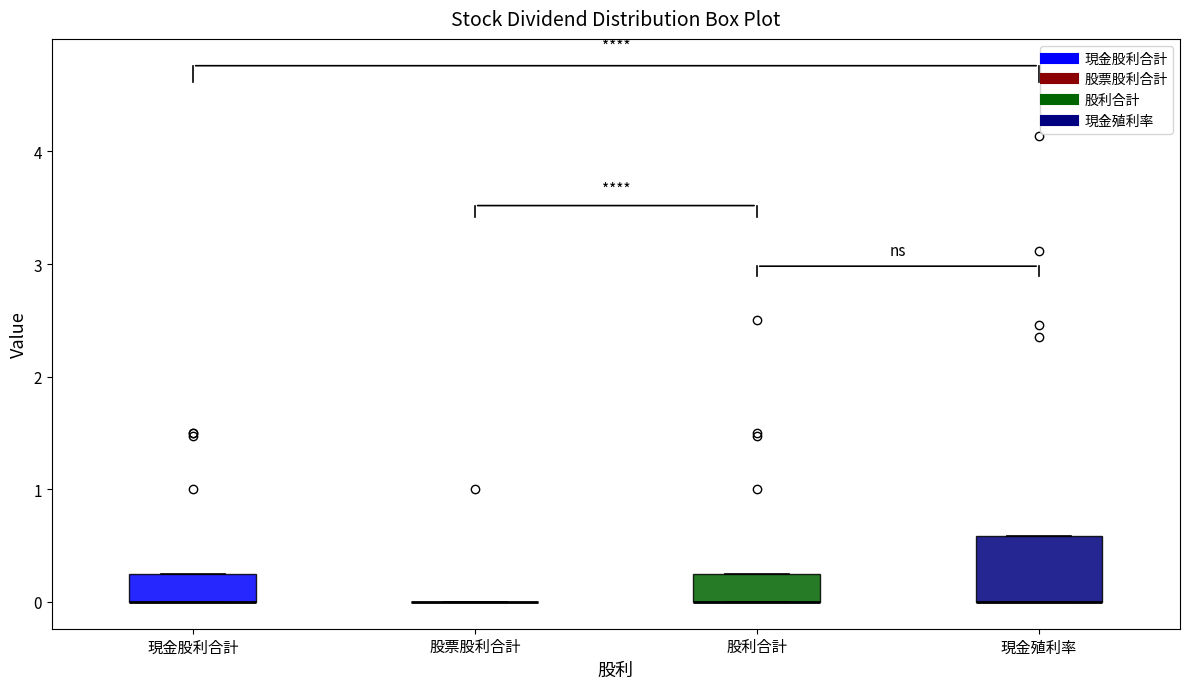

Where is the upper edge of the box for 現金殖利率 on the y-axis? The values are not printed on the chart, so give them approximately, as read against the axis.

0.6